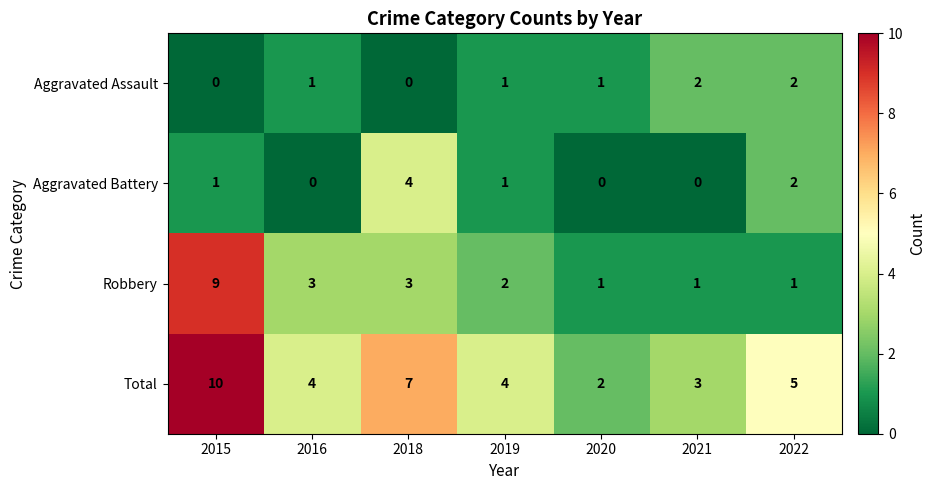

What is the difference between the highest and lowest values at 2015?

10